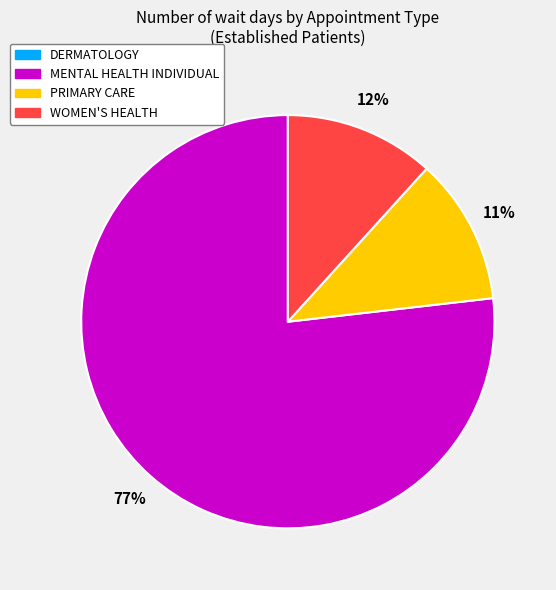

To the nearest percent, what is the average slice percentage?

33%